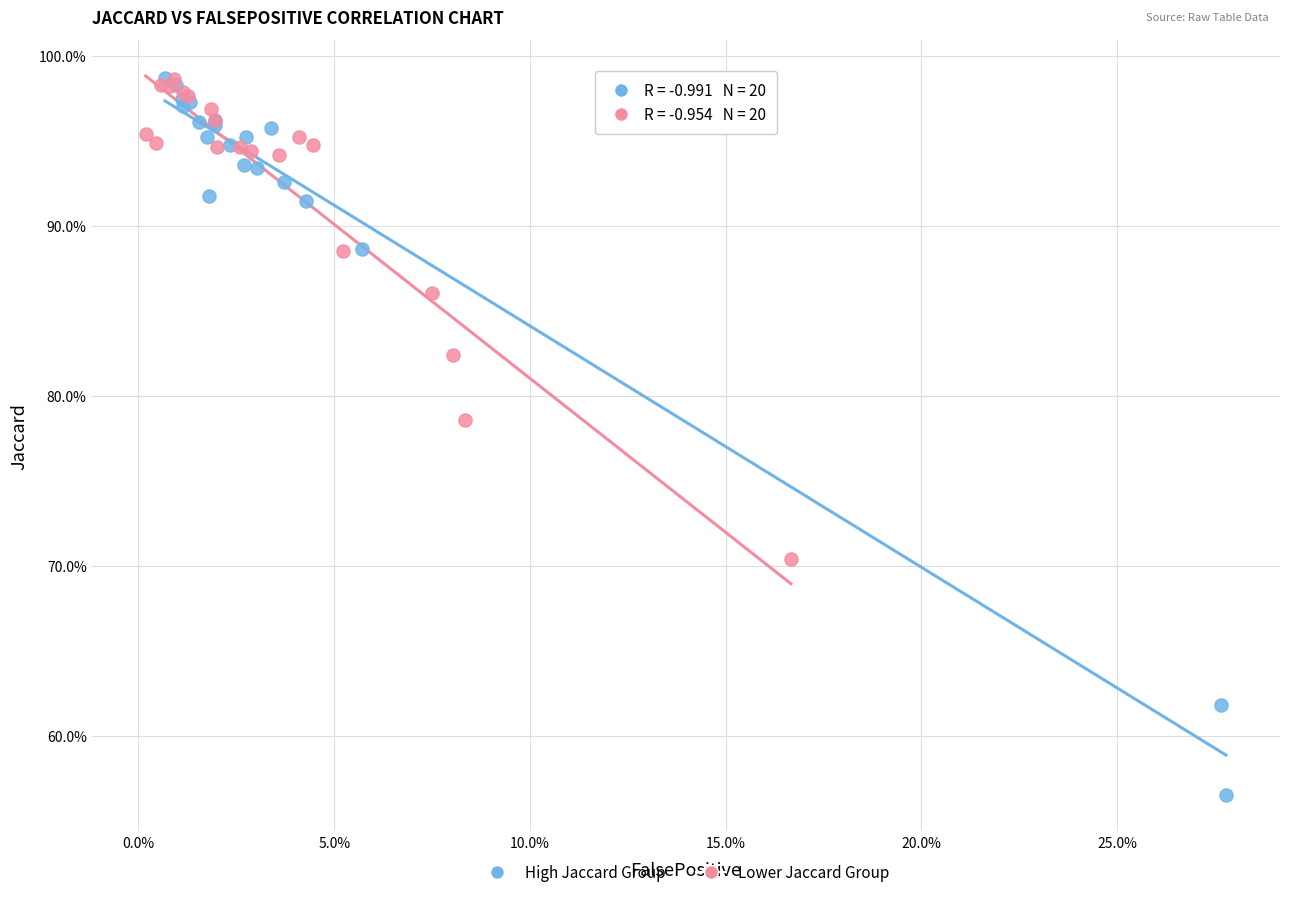

What are all the series names shown in the legend?

High Jaccard Group, Lower Jaccard Group